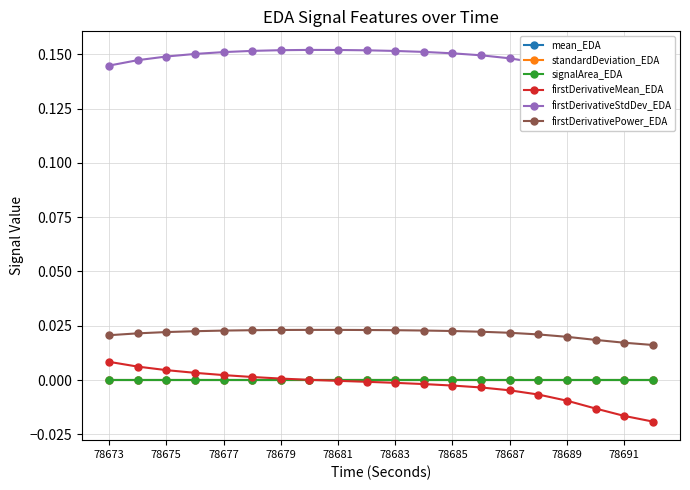

True or false: standardDeviation_EDA and firstDerivativePower_EDA cross at least once.

False